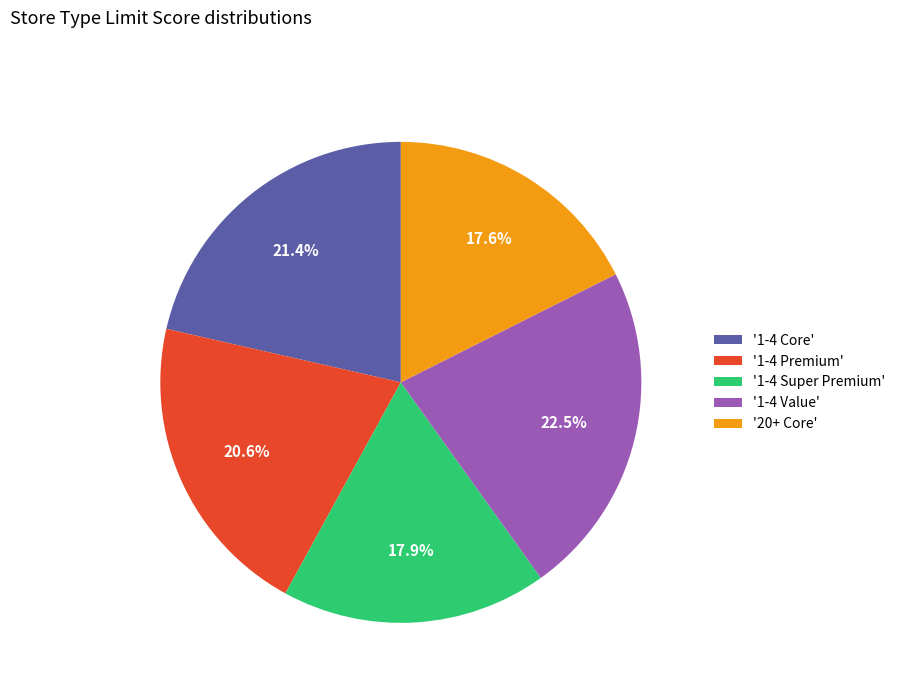

What is the largest slice in the pie chart?

'1-4 Value'